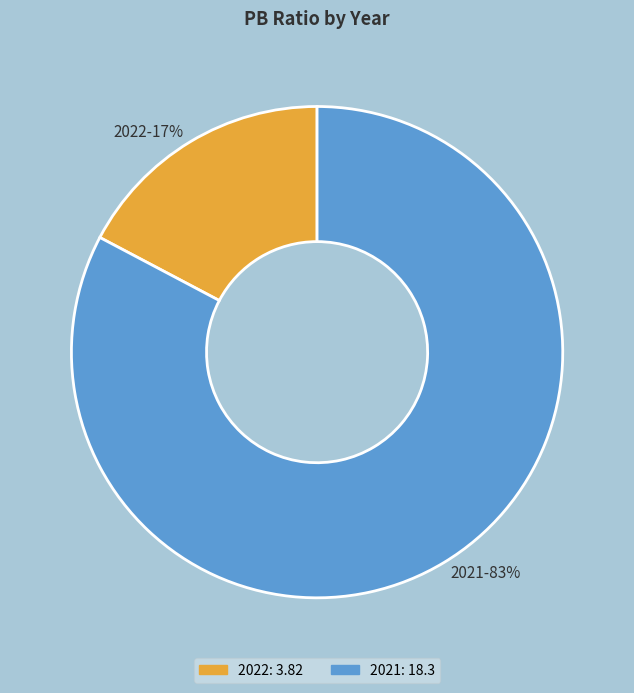

What is the smallest slice in the pie chart?

2022